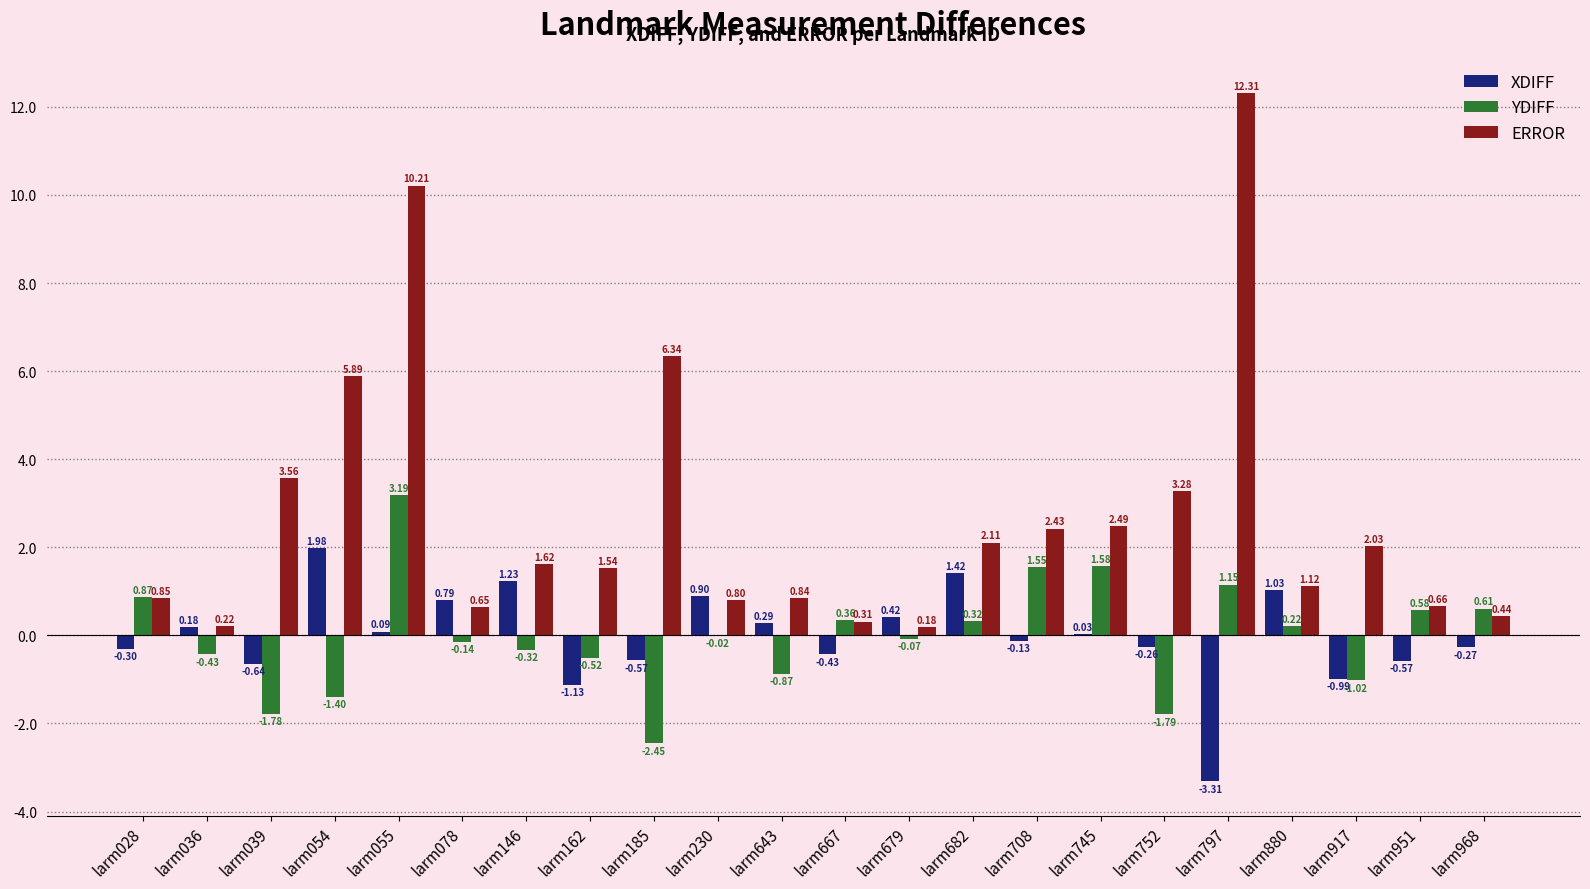

What is the sum of the XDIFF values at larm682 and larm643?

1.7